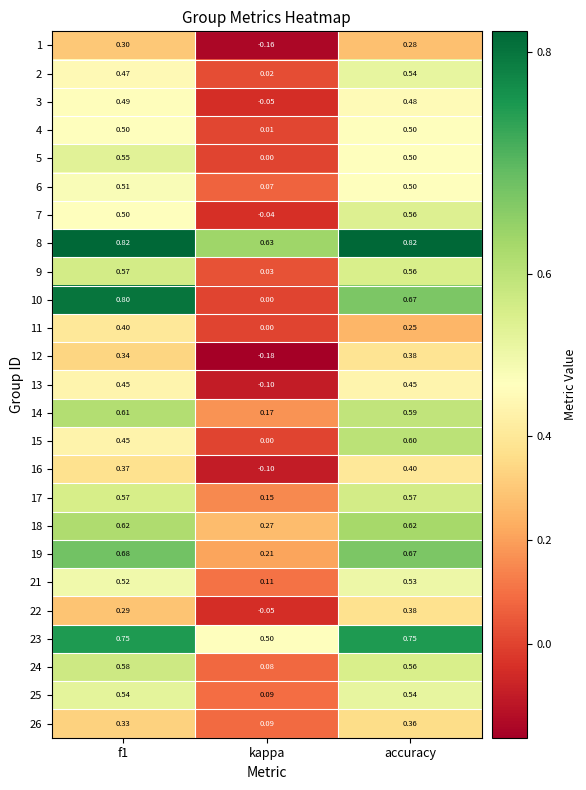

At which category does the chart reach its minimum across all series?

kappa